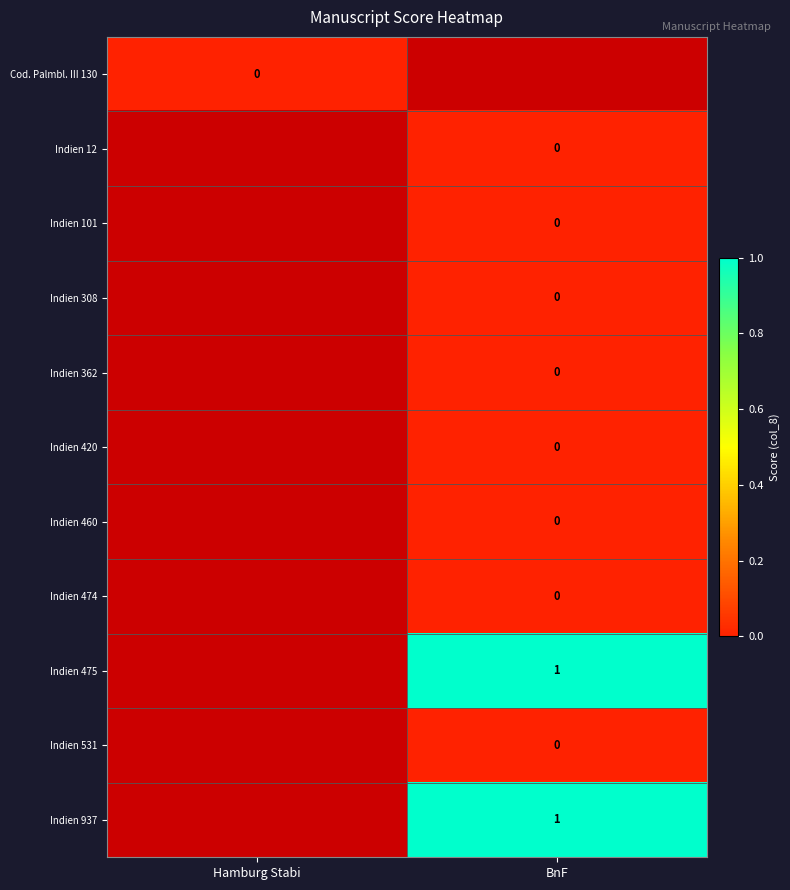

At which label does Indien 937 reach its peak?

BnF